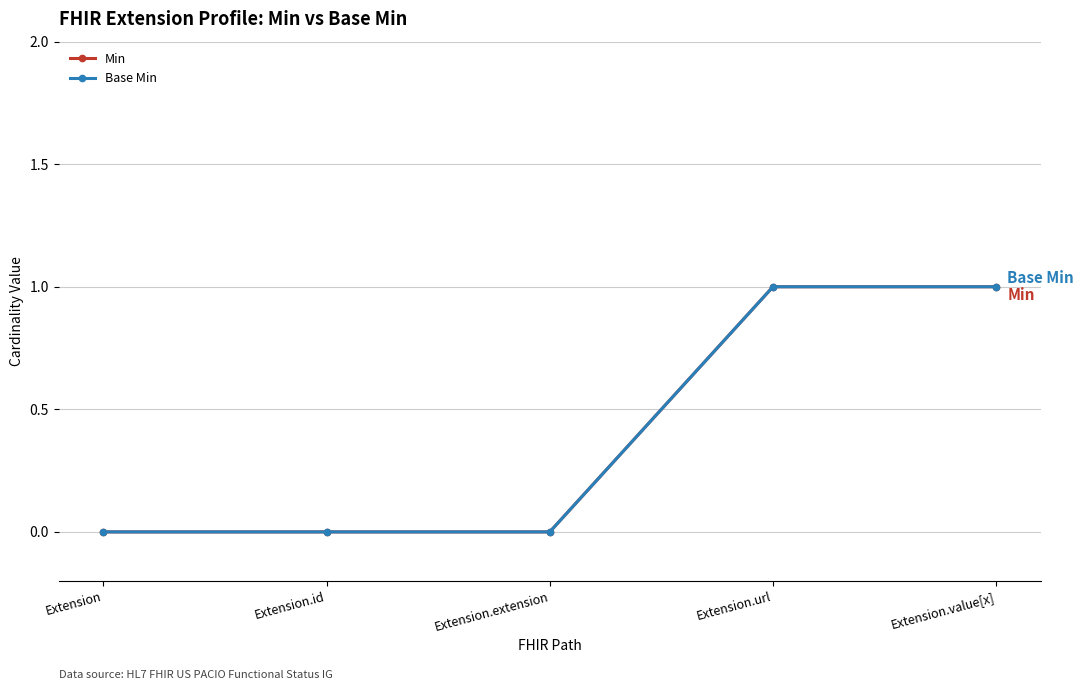

Which series has the largest total across all categories?

Min